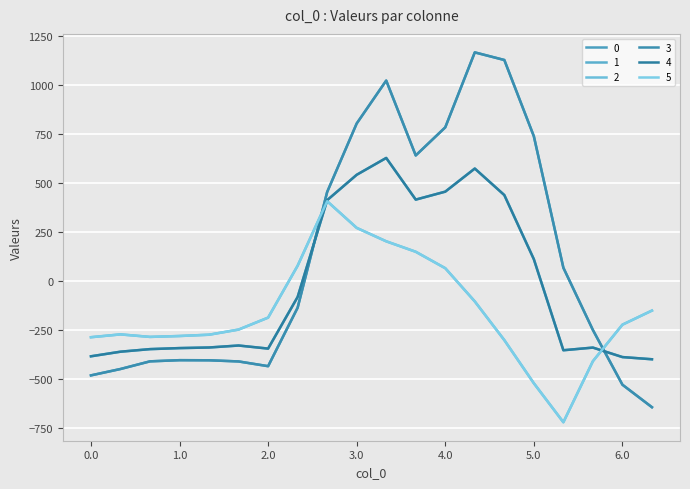

Does the chart have visible grid lines?

Yes